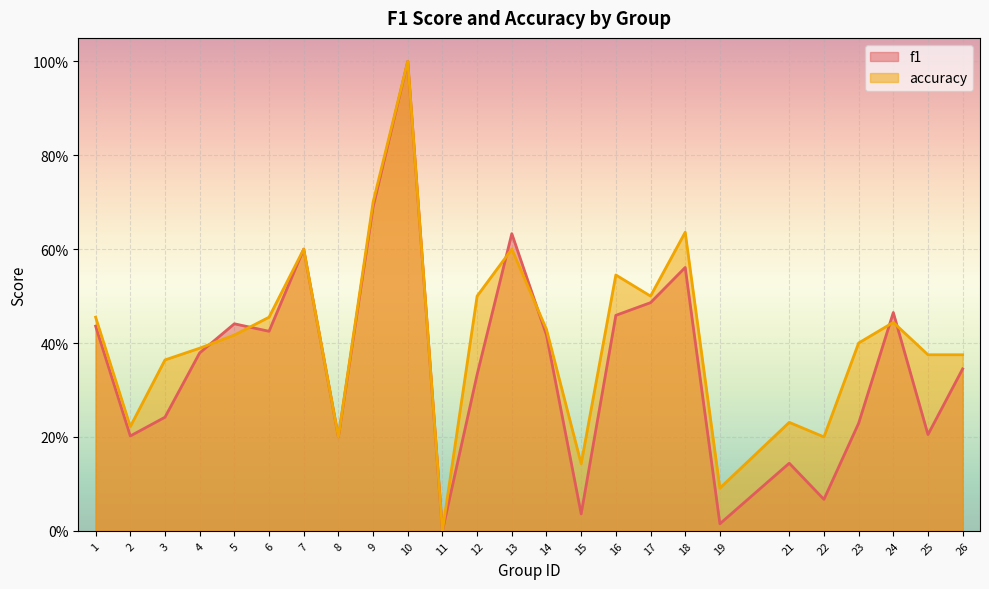

At which category does accuracy reach its first local valley?

2